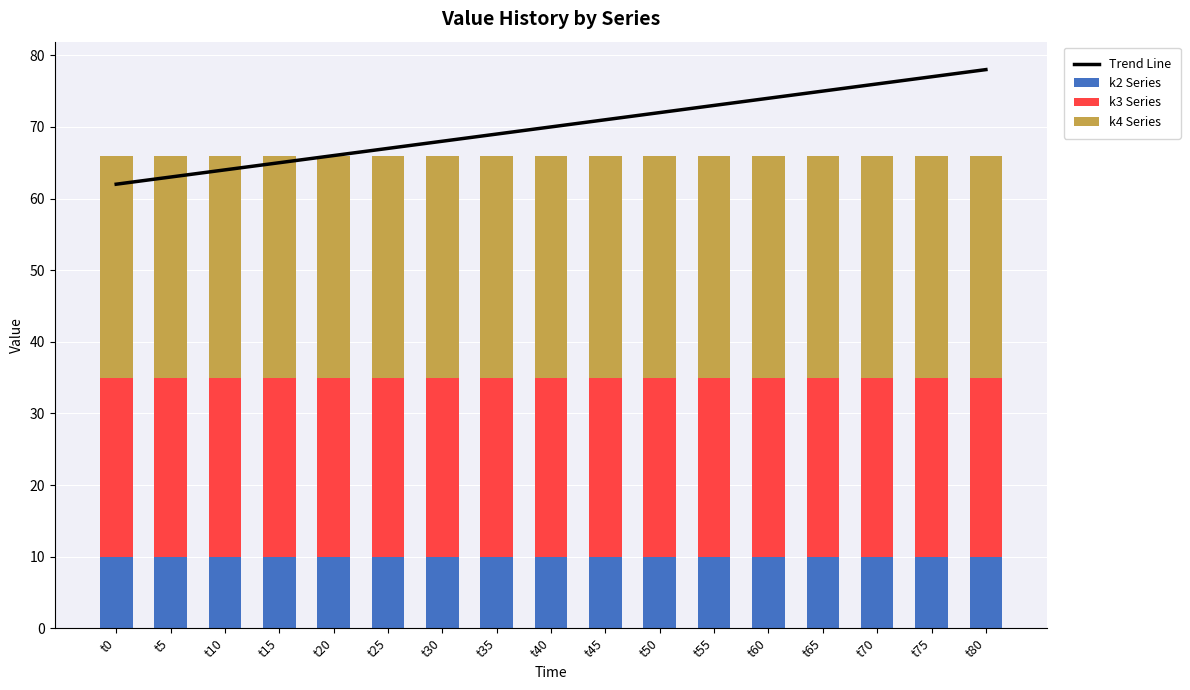

At which label does Trend Line reach its minimum?

t0